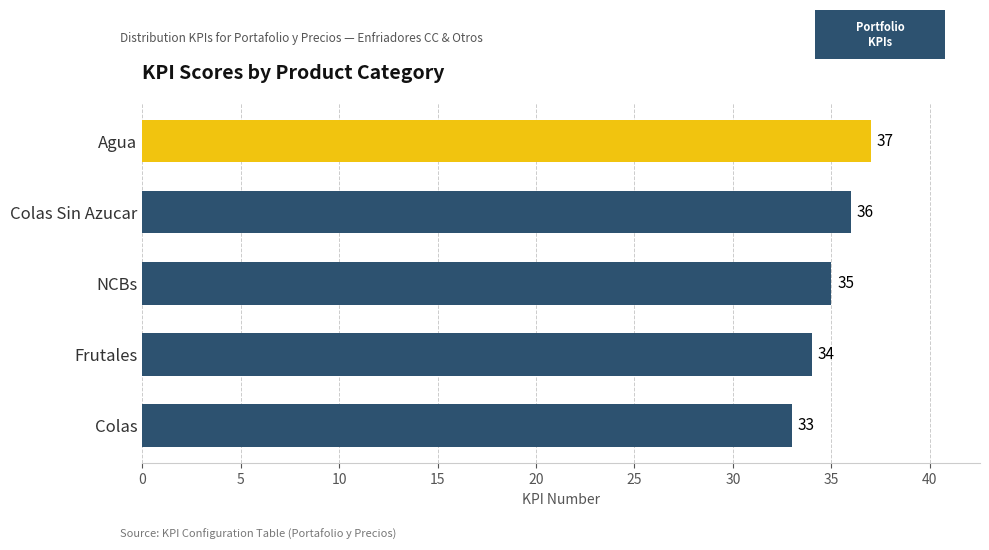

List the labels in order of value, smallest first.

Colas, Frutales, NCBs, Colas Sin Azucar, Agua